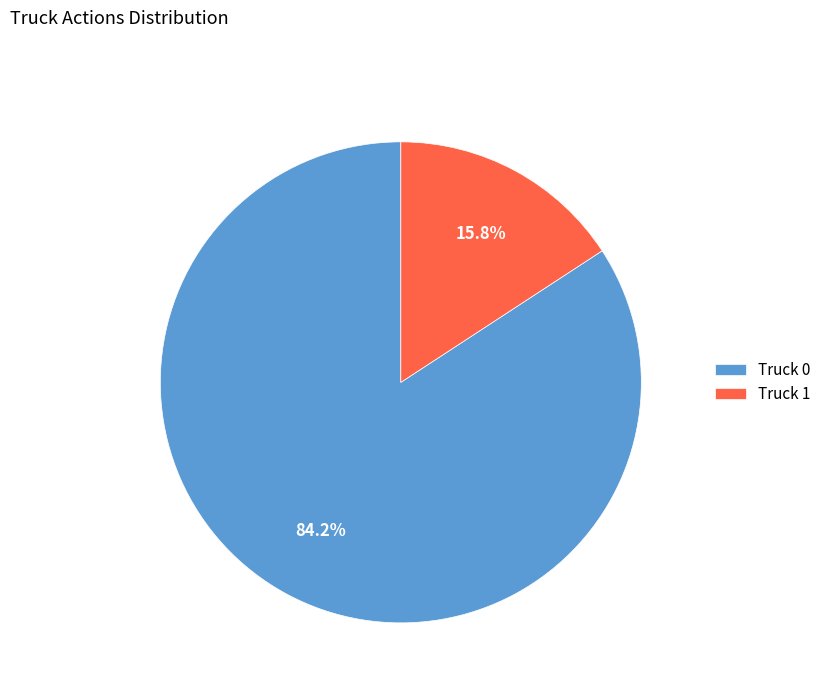

The Truck 1 slice represents 1% of the pie. True or false?

False